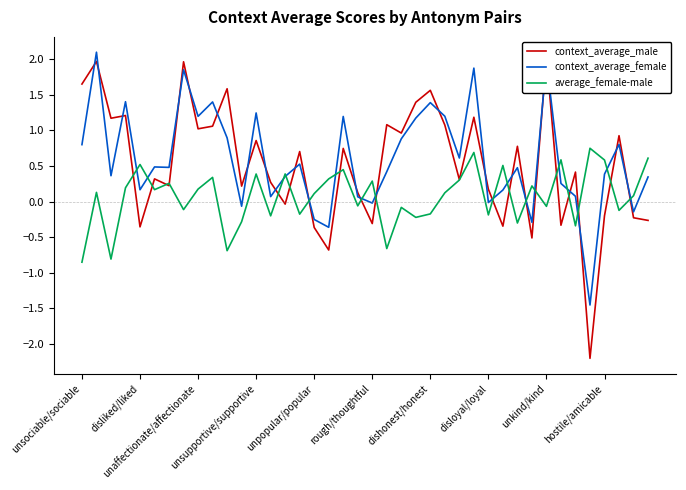

How many times do context_average_female and average_female-male cross each other?

17